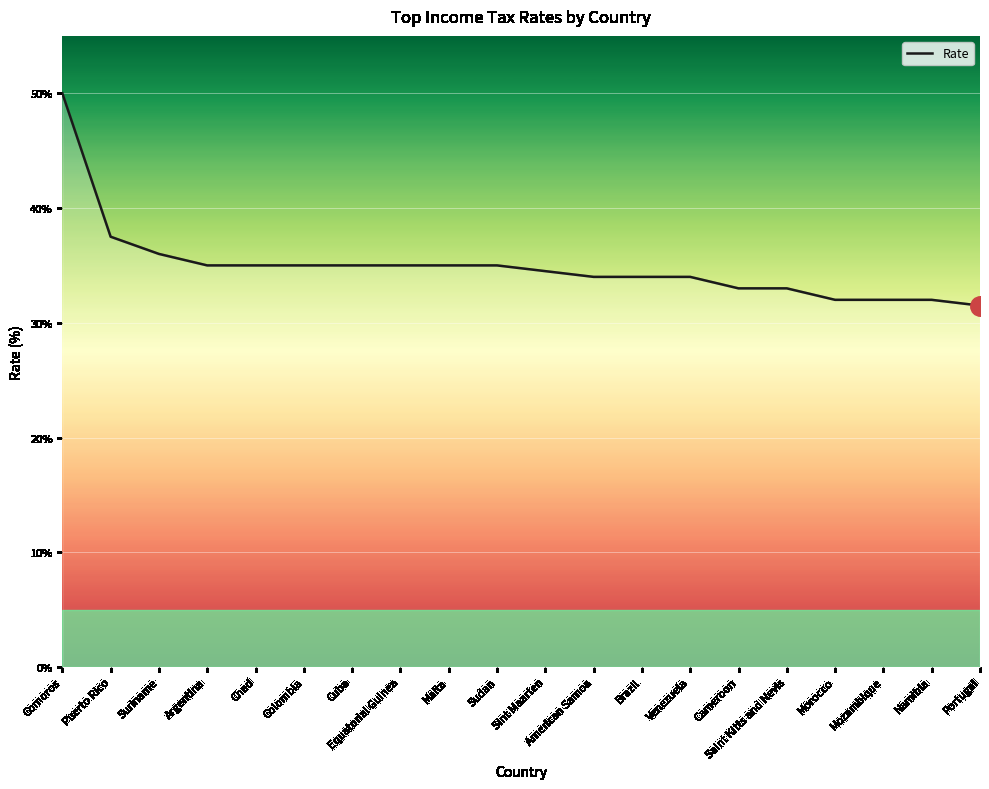

Reading right to left, what are all the values shown in this chart?

Portugal=31.5	Namibia=32.0	Mozambique=32.0	Morocco=32.0	Saint Kitts and Nevis=33.0	Cameroon=33.0	Venezuela=34.0	Brazil=34.0	American Samoa=34.0	Sint Maarten=34.5	Sudan=35.0	Malta=35.0	Equatorial Guinea=35.0	Cuba=35.0	Colombia=35.0	Chad=35.0	Argentina=35.0	Suriname=36.0	Puerto Rico=37.5	Comoros=50.0